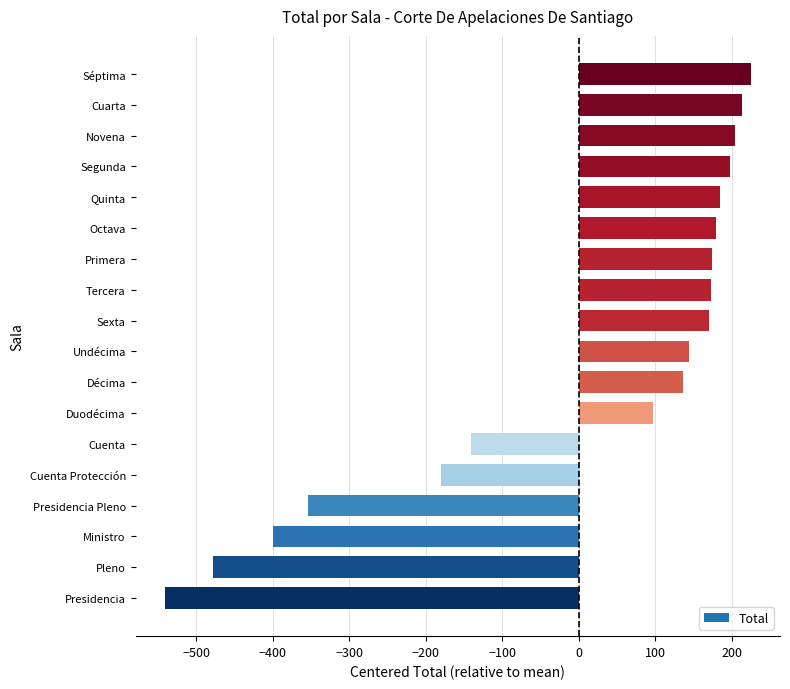

What is the difference between the second highest and second lowest values?

691.0